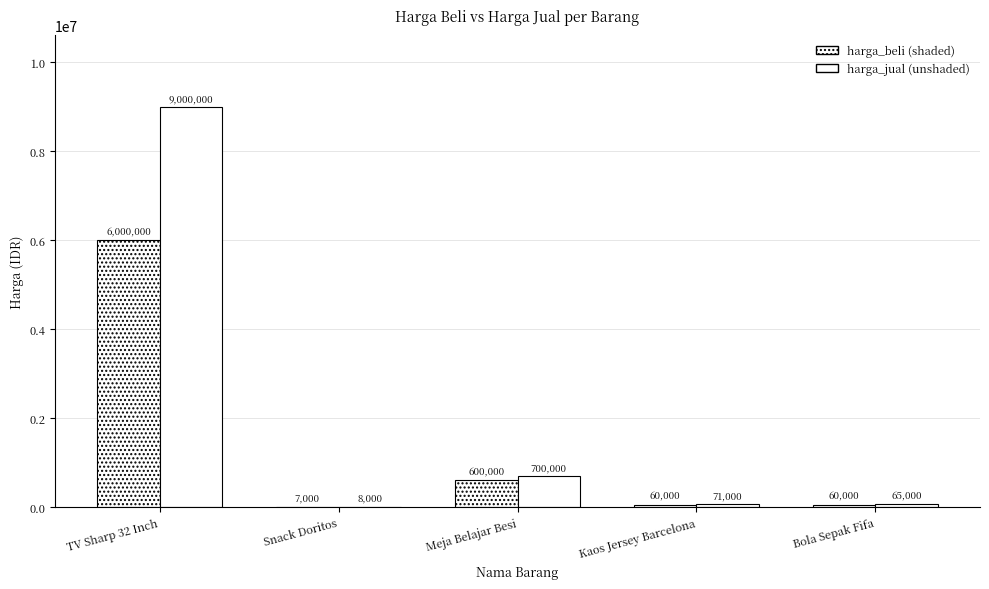

Reading left to right, list all the values displayed in this chart.

harga_beli: TV Sharp 32 Inch=6000000	Snack Doritos=7000	Meja Belajar Besi=600000	Kaos Jersey Barcelona=60000	Bola Sepak Fifa=60000
harga_jual: TV Sharp 32 Inch=9000000	Snack Doritos=8000	Meja Belajar Besi=700000	Kaos Jersey Barcelona=71000	Bola Sepak Fifa=65000